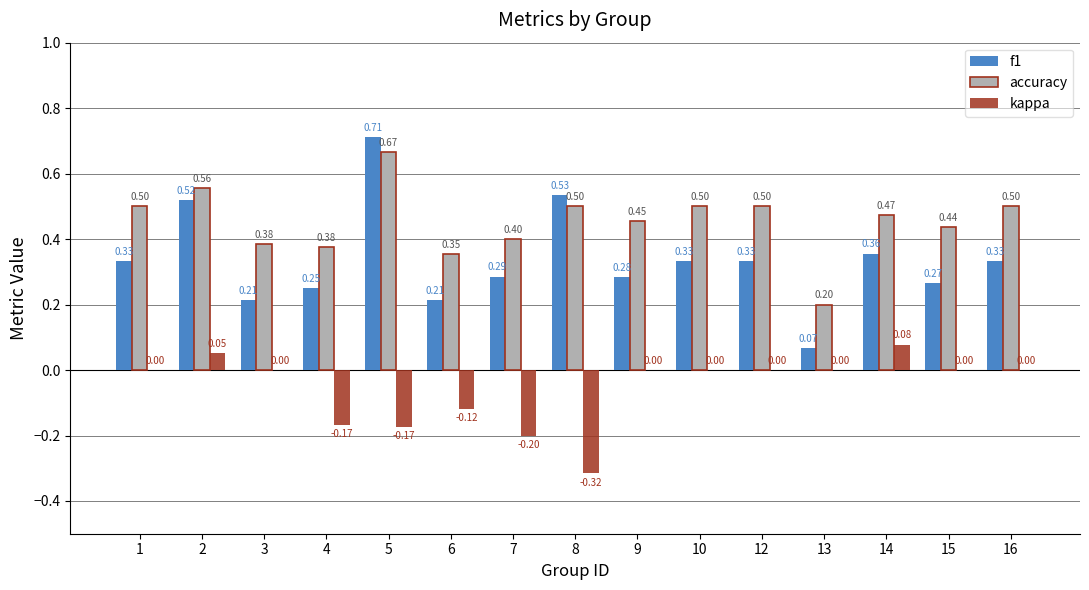

Between 3 and 4, which series saw the biggest shift?

kappa